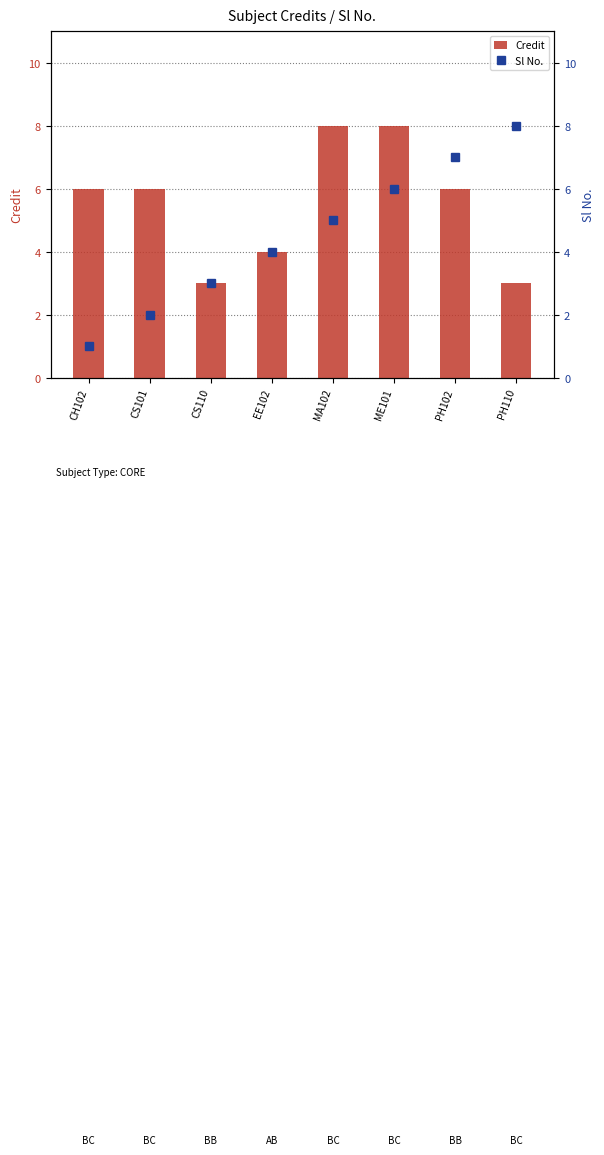

How many Credit values are between 4 and 8?

6